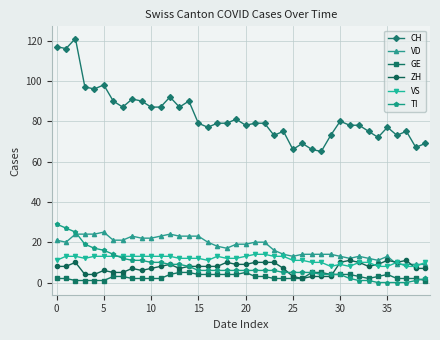

Which series has the largest total across all categories?

CH